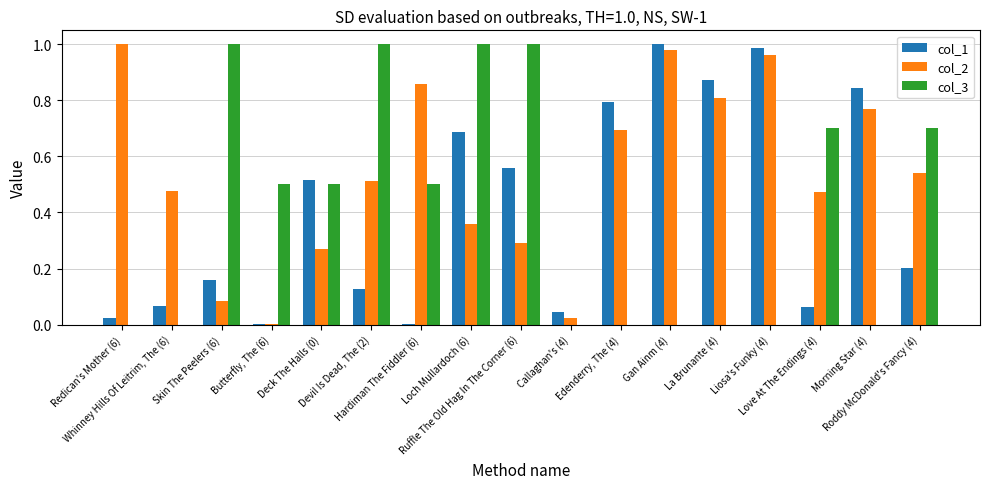

What is the sum of all col_1 values?

7.0